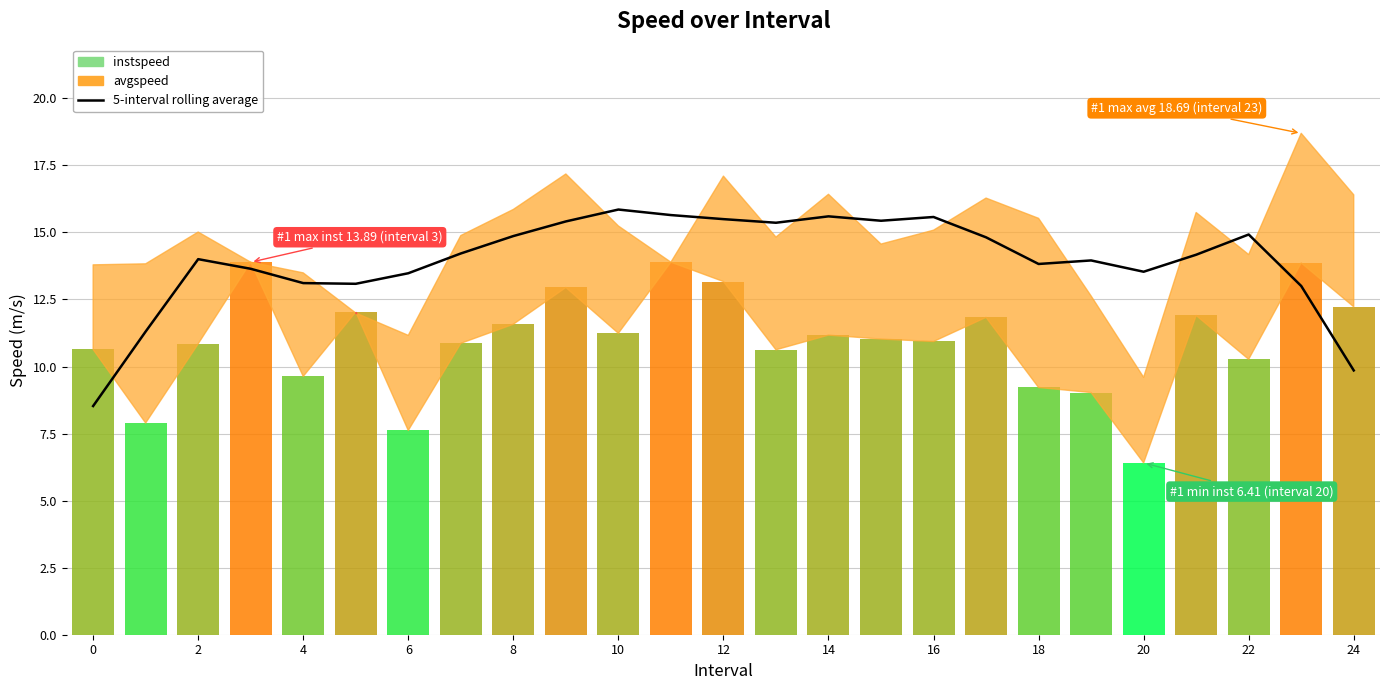

How many data points does each series have?

25